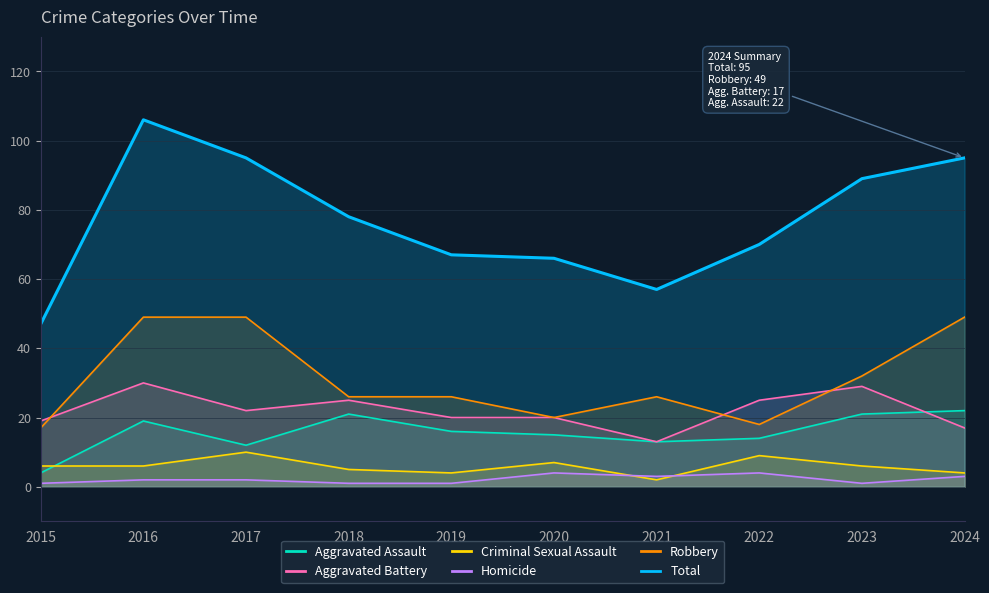

The value of Total at 2024 is 144. True or false?

False